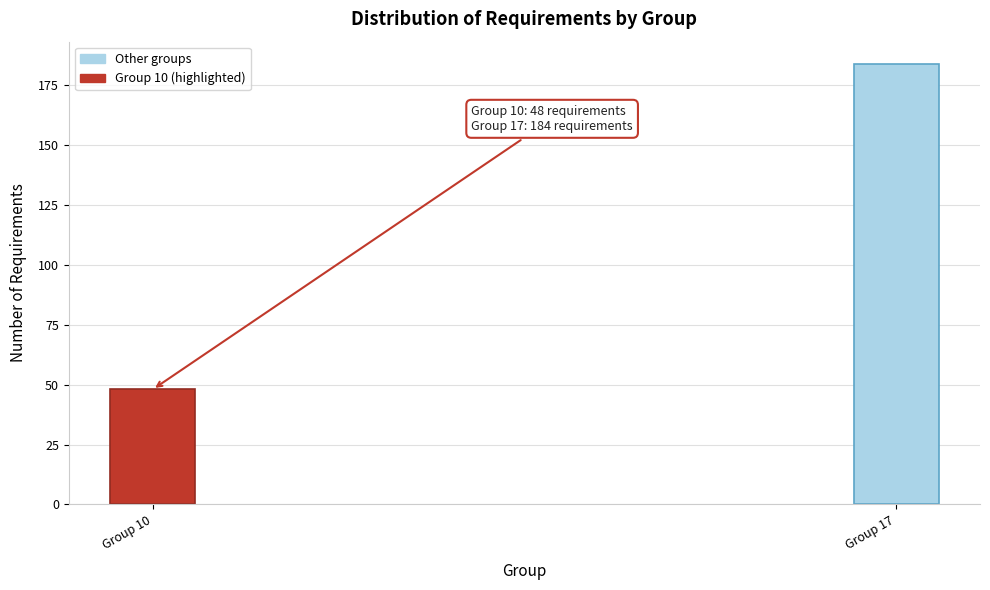

Reading right to left, what are all the values shown in this chart?

184	48